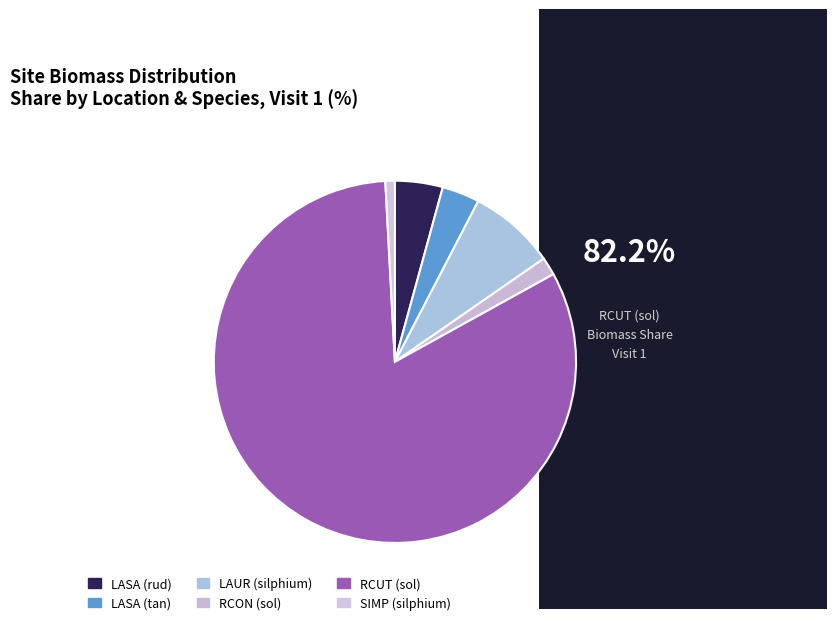

Does LASA (tan) account for over 50% of the chart?

No